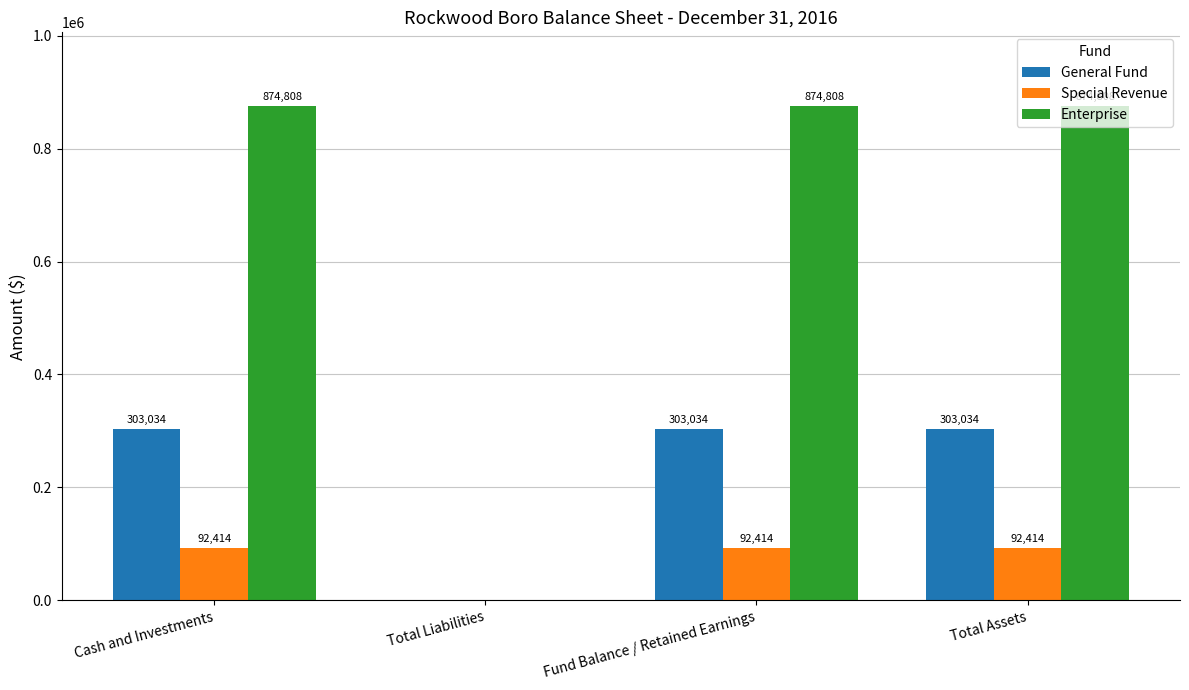

What is the sum of all Enterprise values?

2624424